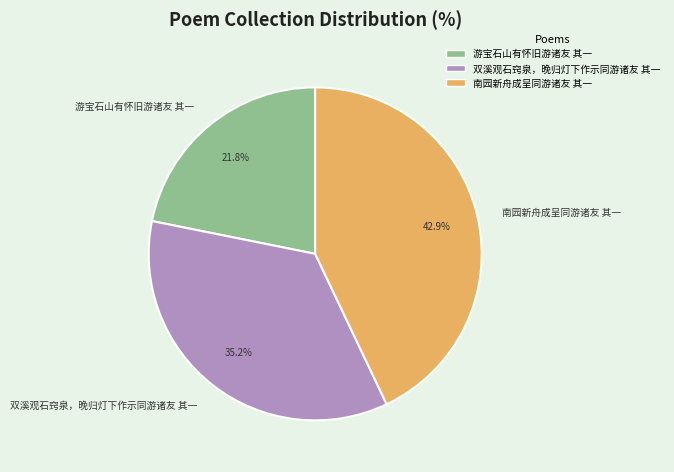

Which category has the smallest portion of the pie?

游宝石山有怀旧游诸友 其一